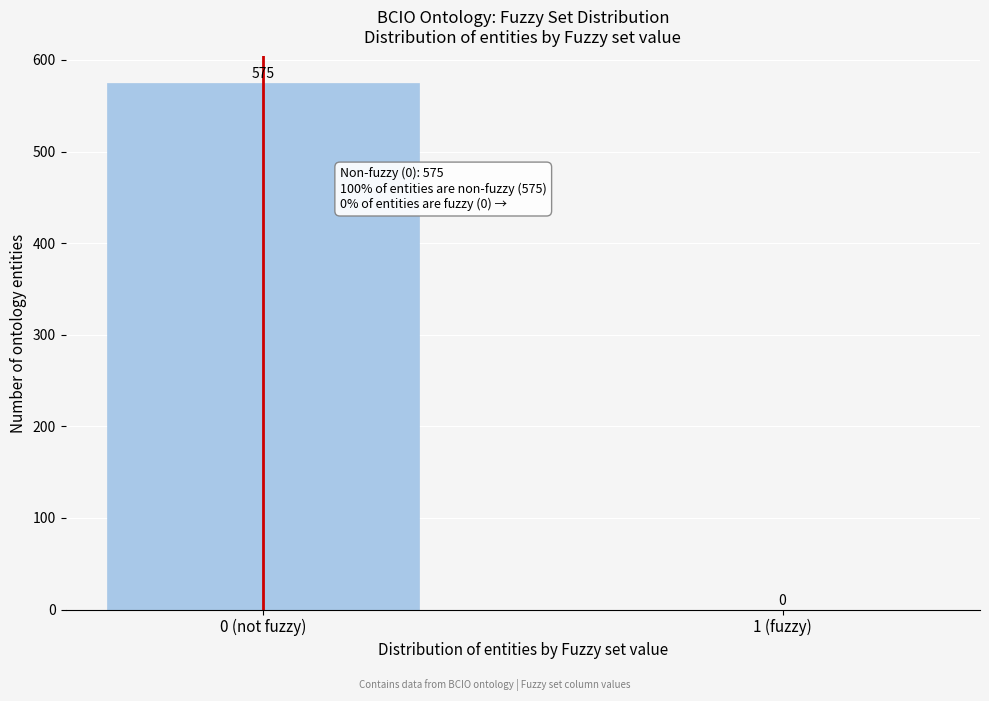

Reading right to left, extract all data points from this chart.

1 (fuzzy)=0	0 (not fuzzy)=575